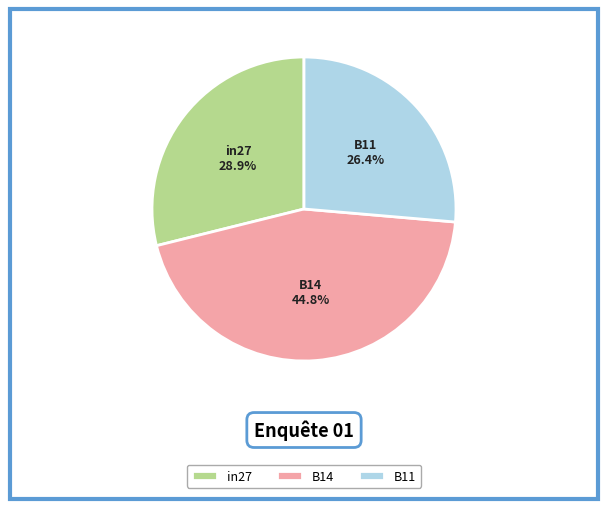

Does any single category account for the majority?

No